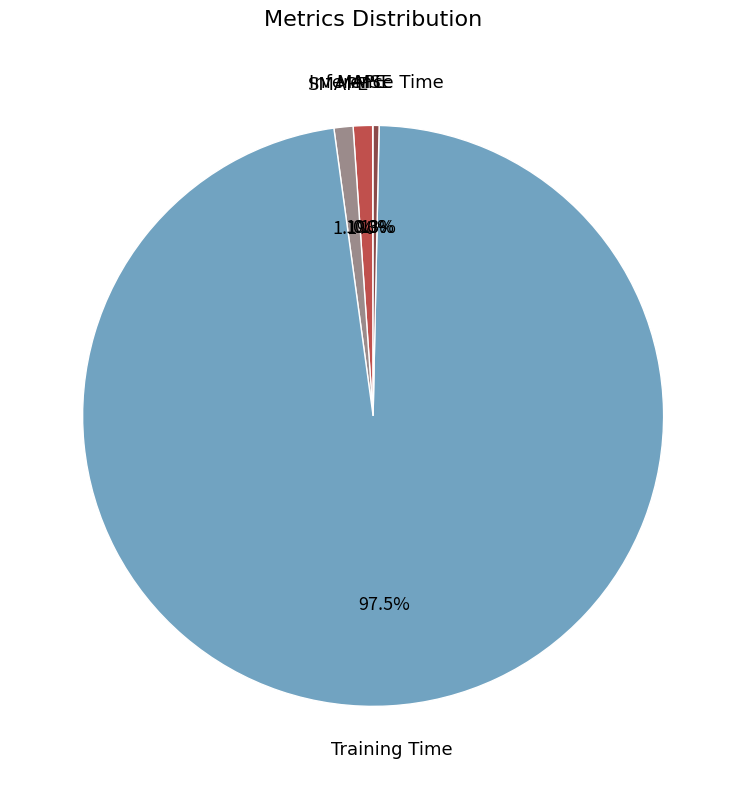

The Inference Time slice represents 14% of the pie. True or false?

False